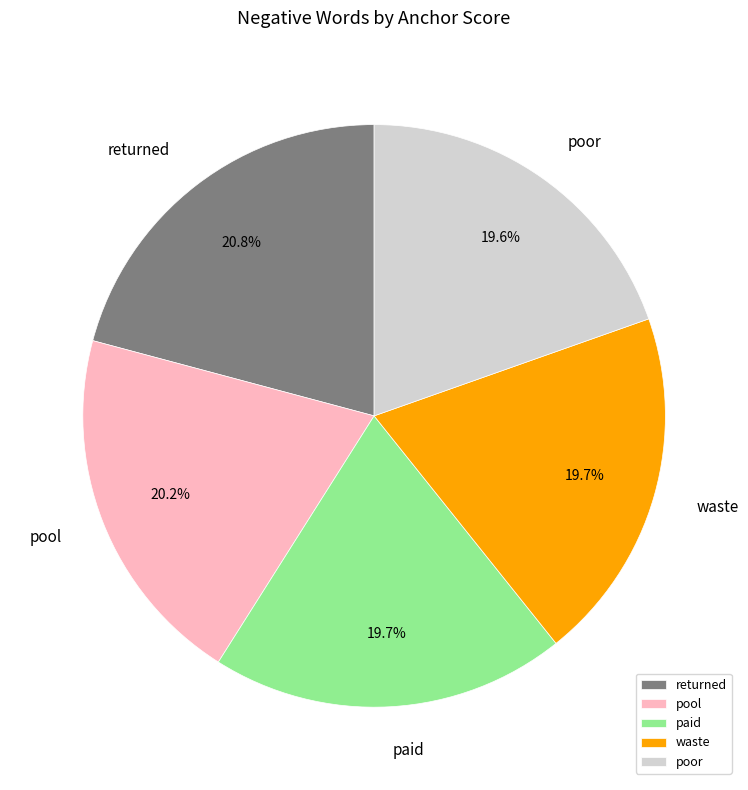

Which has a higher value, waste or returned?

returned